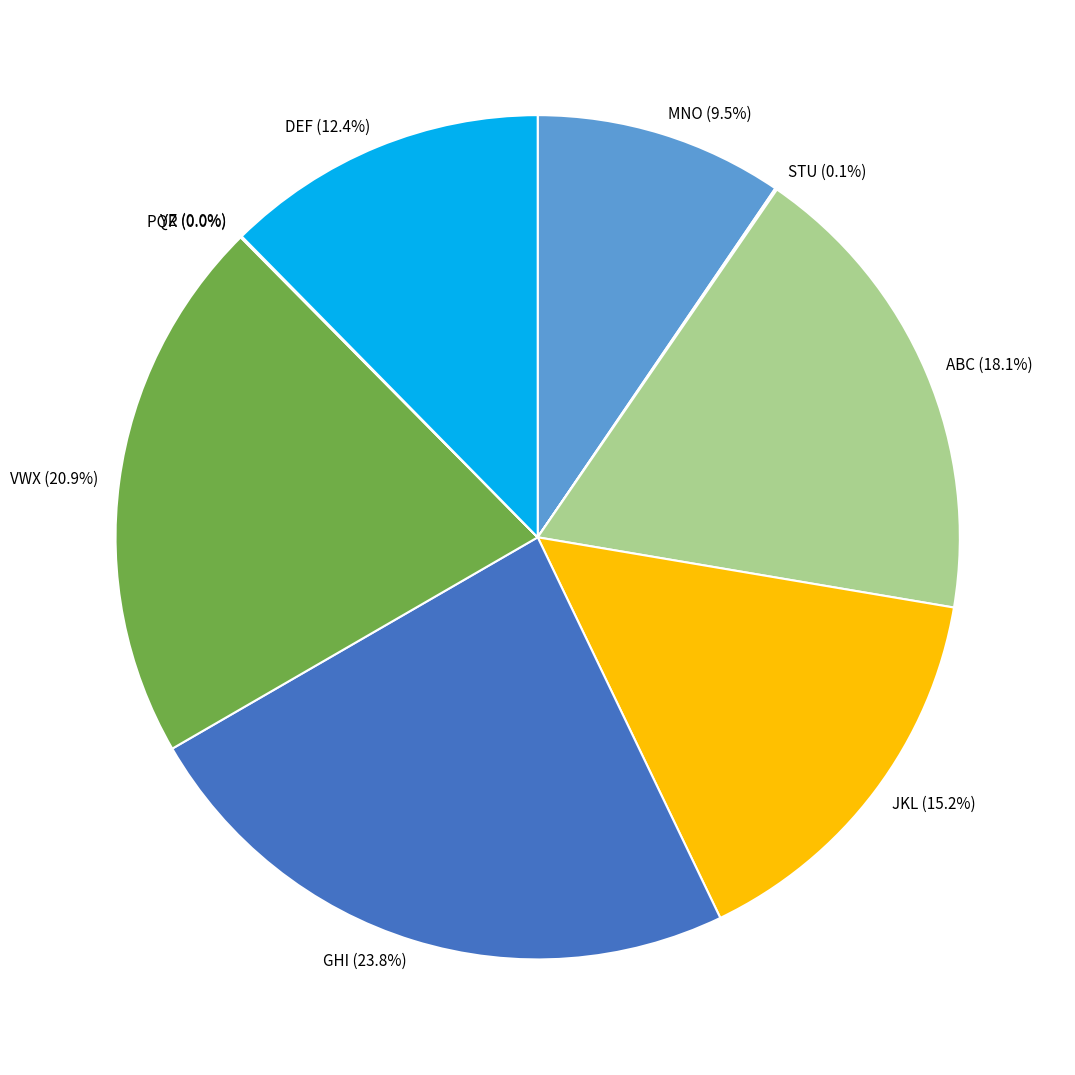

Approximately how many times larger is the value at ABC compared to VWX?

0.9